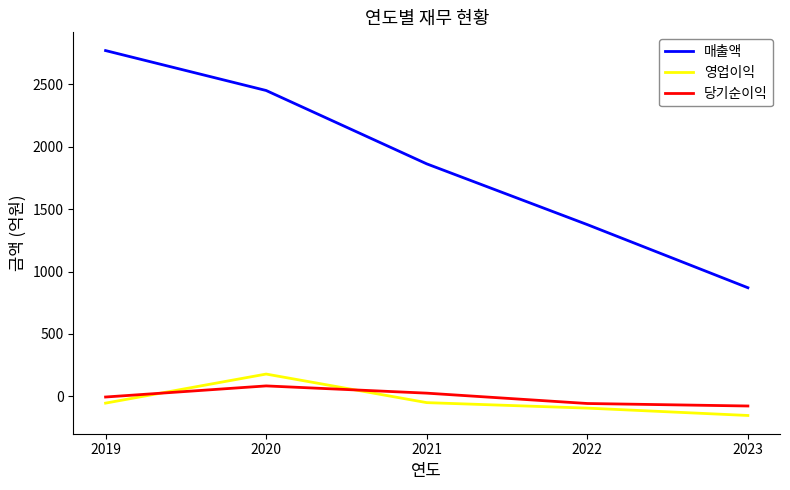

Which category has the highest value in the 영업이익 series?

2020